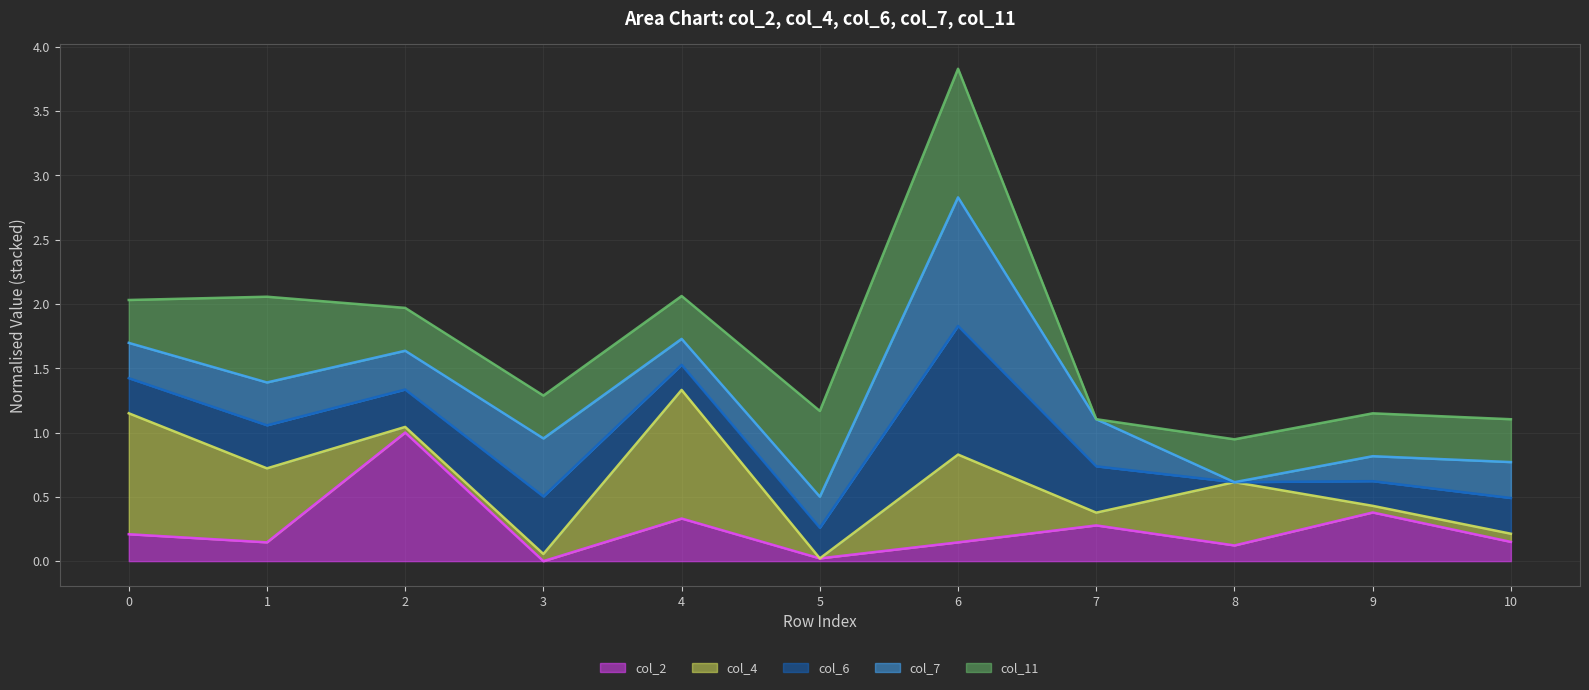

What is the average value of the col_6 line series?

0.9